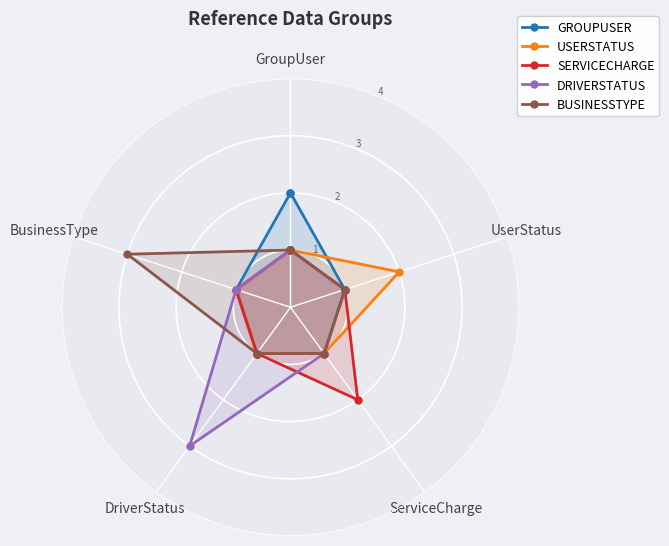

What are all the series names shown in the legend?

GROUPUSER, USERSTATUS, SERVICECHARGE, DRIVERSTATUS, BUSINESSTYPE